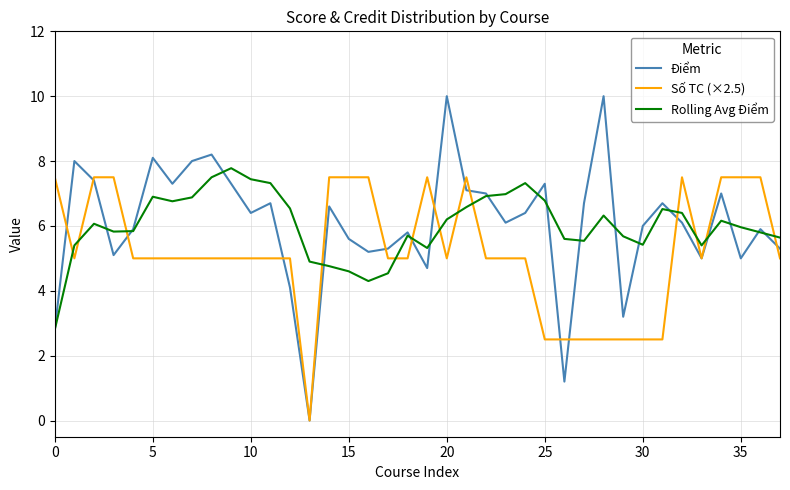

How many distinct data groups are displayed?

3